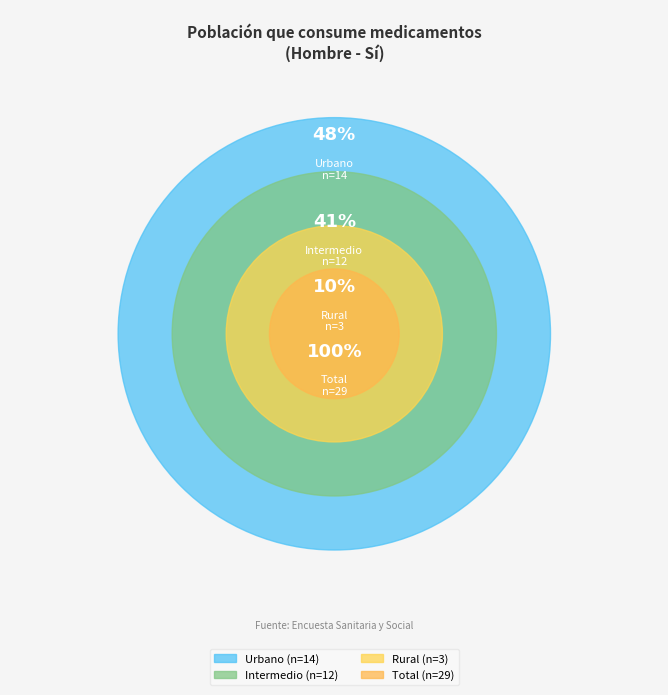

Which category has the smallest portion of the pie?

Rural